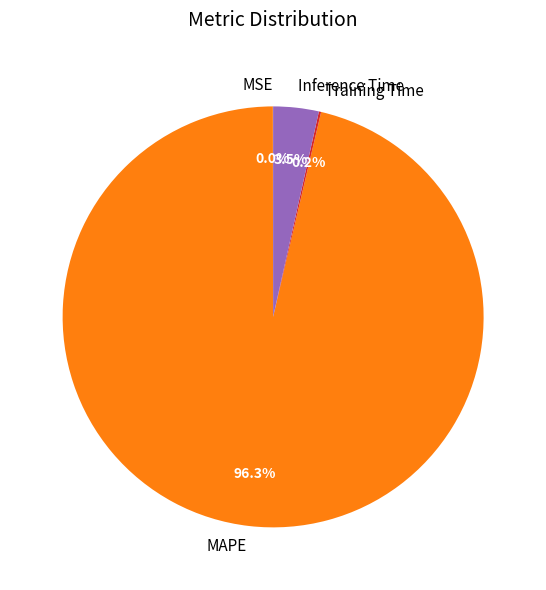

What is the largest slice in the pie chart?

MAPE